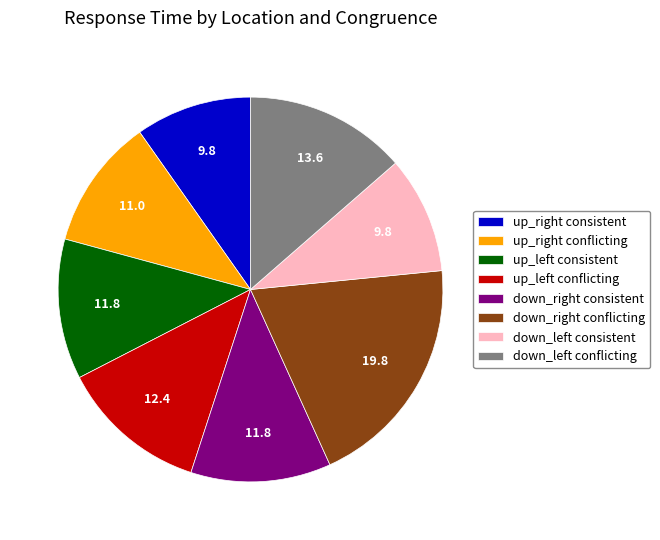

Combined, do down_right consistent and up_left consistent account for over 50%?

No